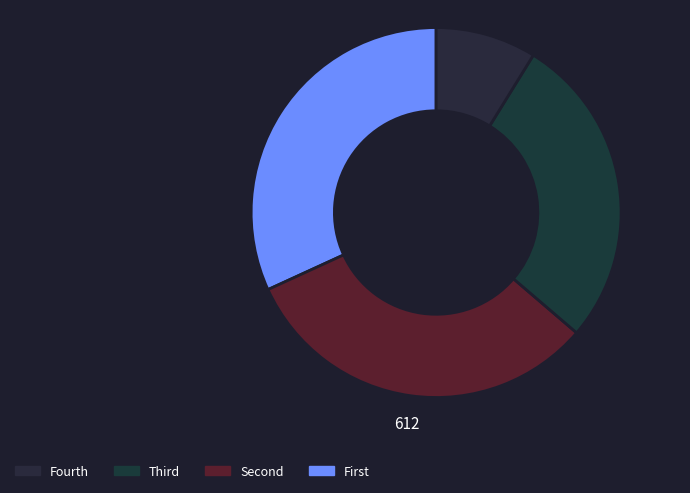

To the nearest percent, what is the difference between the largest and smallest slice percentages?

23%